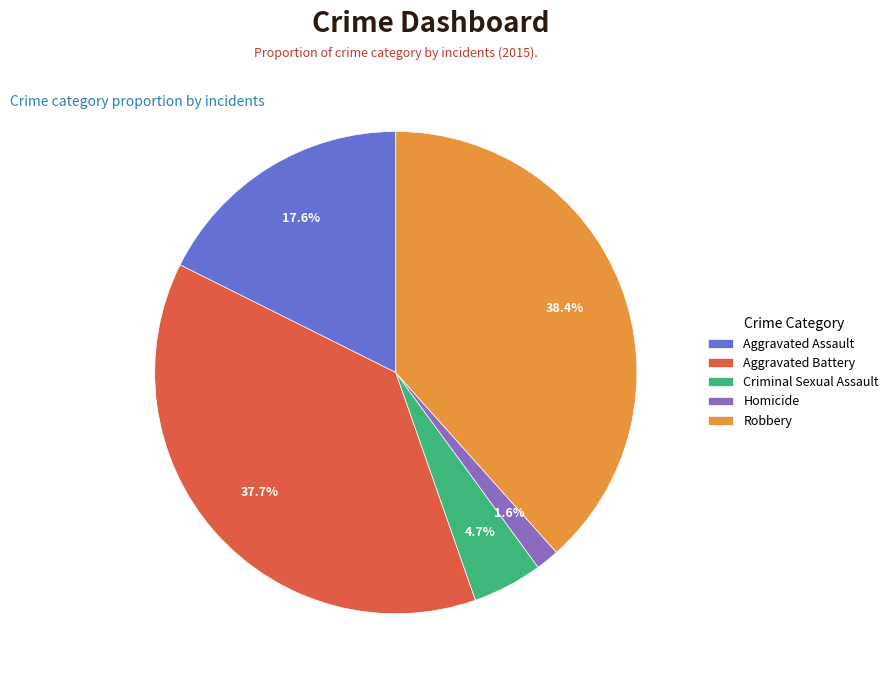

Does Criminal Sexual Assault account for over 50% of the chart?

No